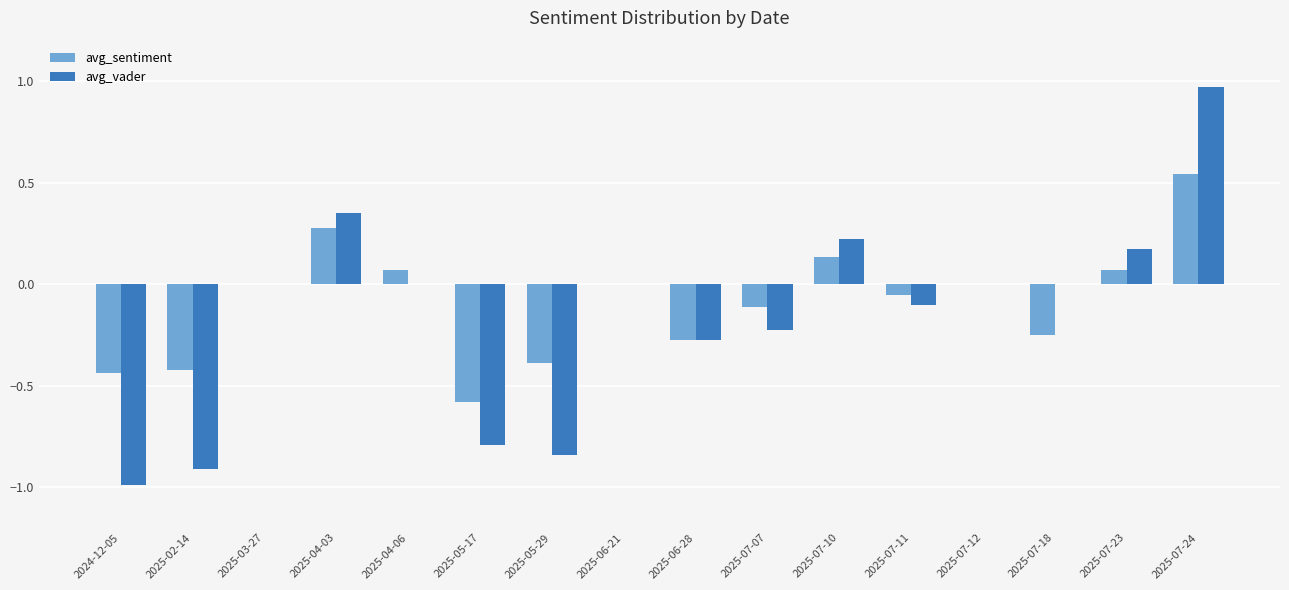

True or false: avg_vader has a value of 0.1 at 2025-07-23.

False